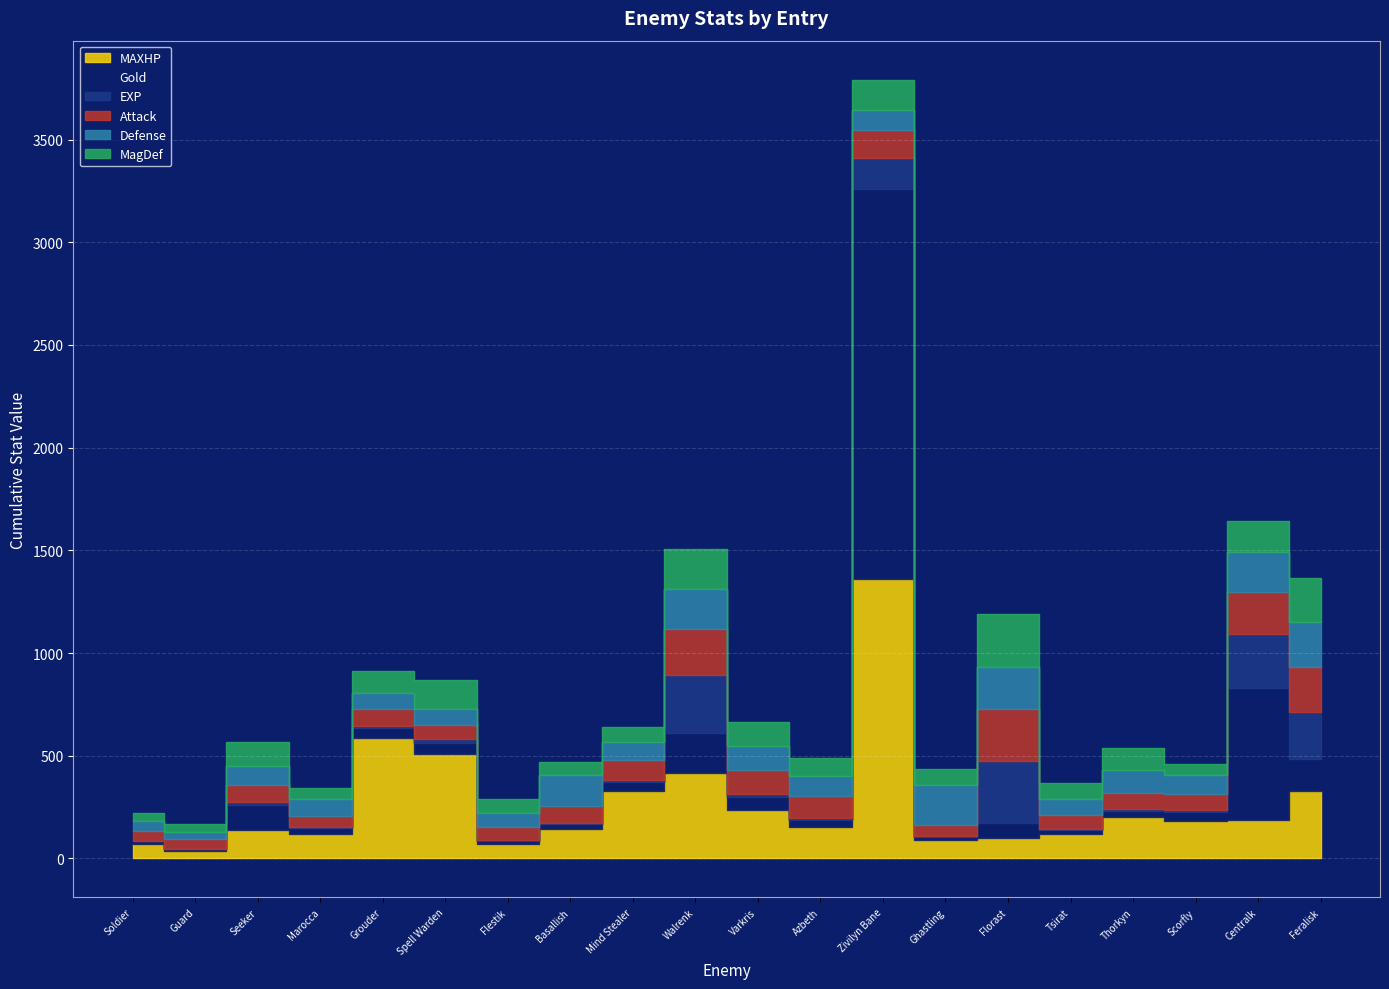

What is the label of the 3rd point from the right?

Scorfly